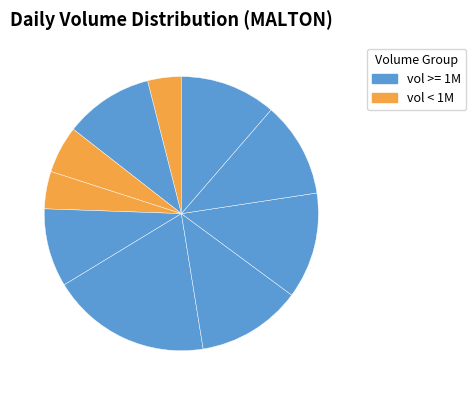

How many slices are in this pie chart?

10